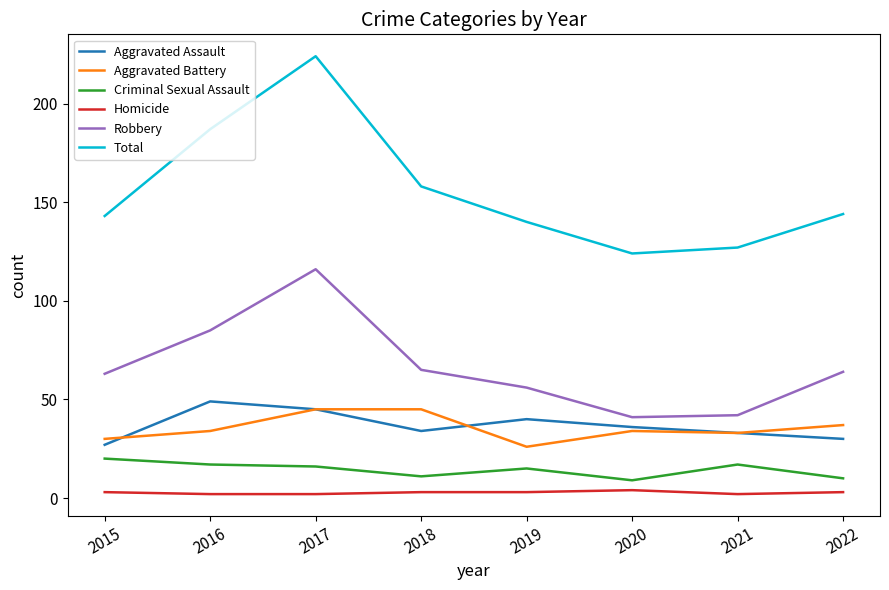

Reading left to right, what are all the values shown in this chart?

Aggravated Assault: 27	49	45	34	40	36	33	30
Aggravated Battery: 30	34	45	45	26	34	33	37
Criminal Sexual Assault: 20	17	16	11	15	9	17	10
Homicide: 3	2	2	3	3	4	2	3
Robbery: 63	85	116	65	56	41	42	64
Total: 143	187	224	158	140	124	127	144